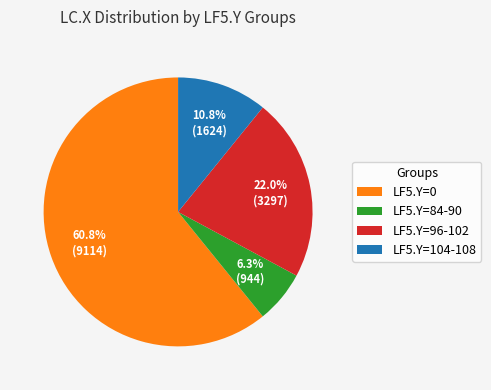

Which slice is the smallest?

LF5.Y=84-90